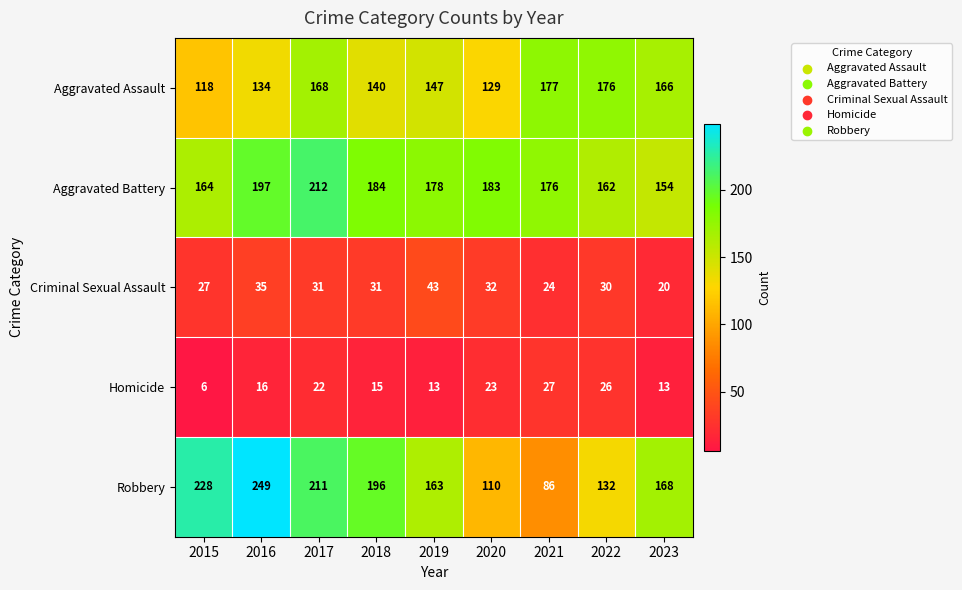

What is the difference between the second highest and second lowest values in the Robbery series?

118